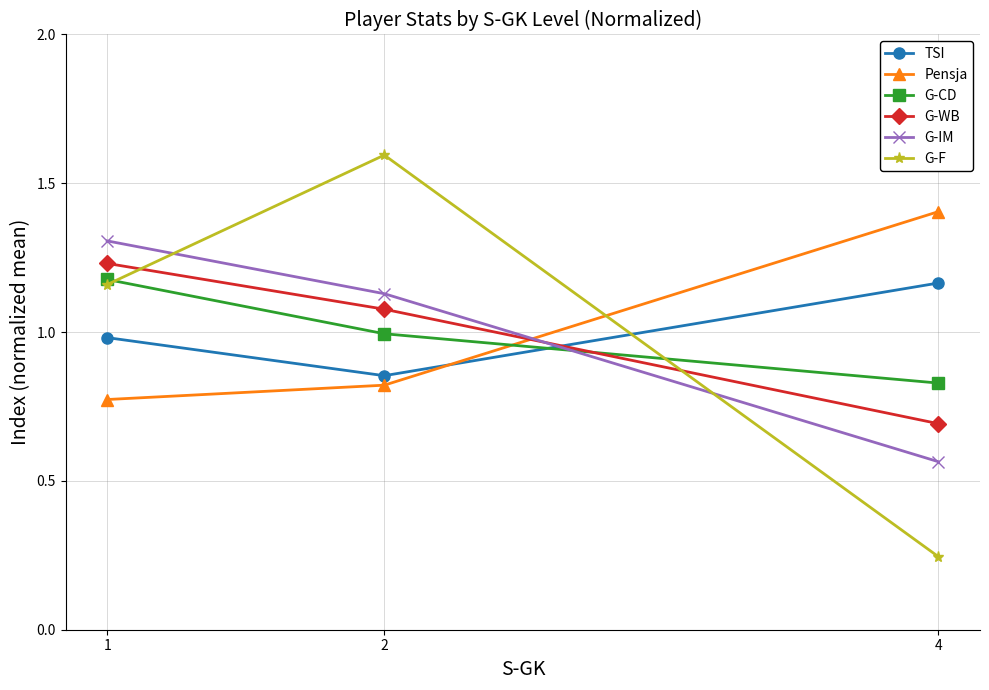

What is the maximum value for G-F?

1.6